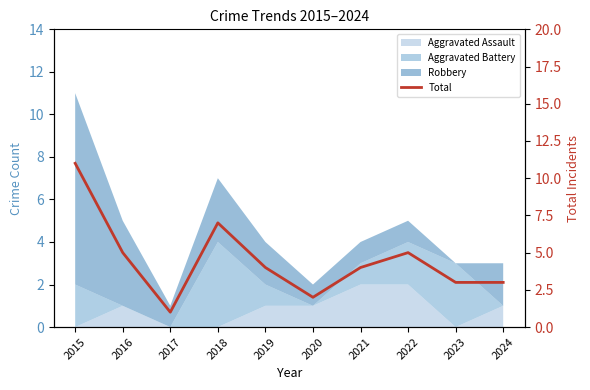

Which category has the highest value across all series?

2015